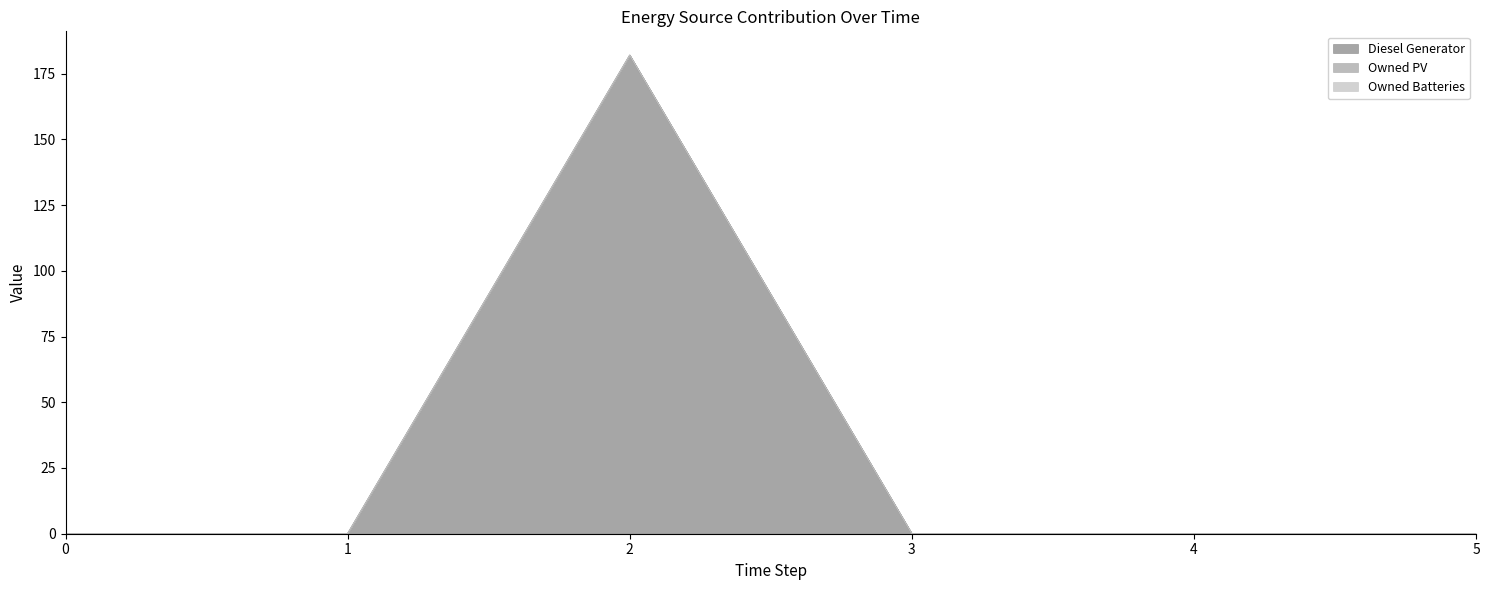

Which series changed the most between 1 and 4?

Diesel Generator